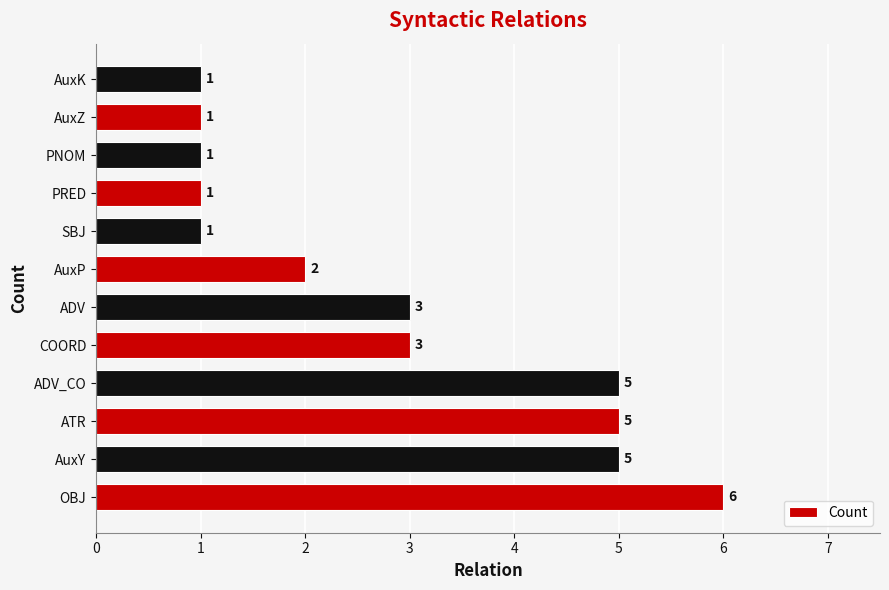

How many data points does each series have?

12